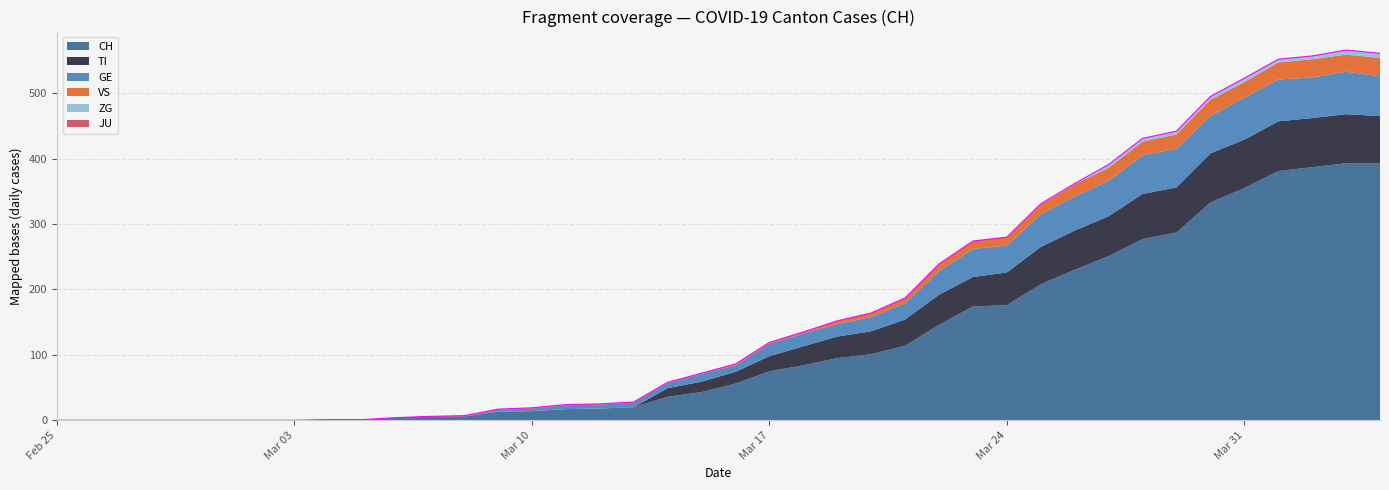

How many values in the GE series are below 12?

20